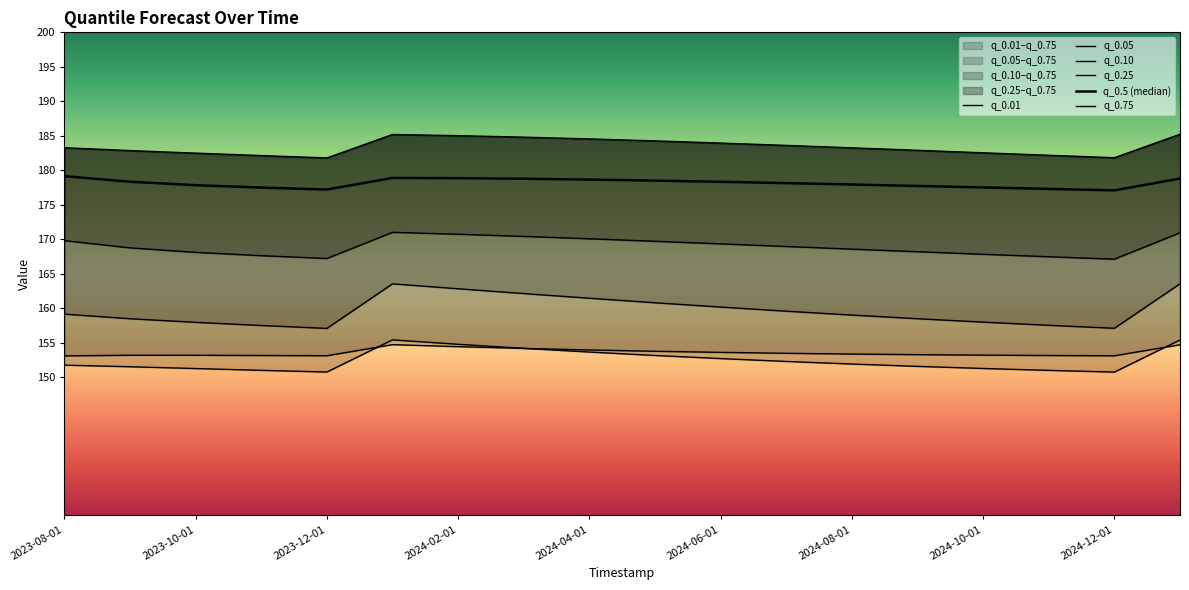

The value of q_0.10 at 2024-08-01 is 211.5. True or false?

False